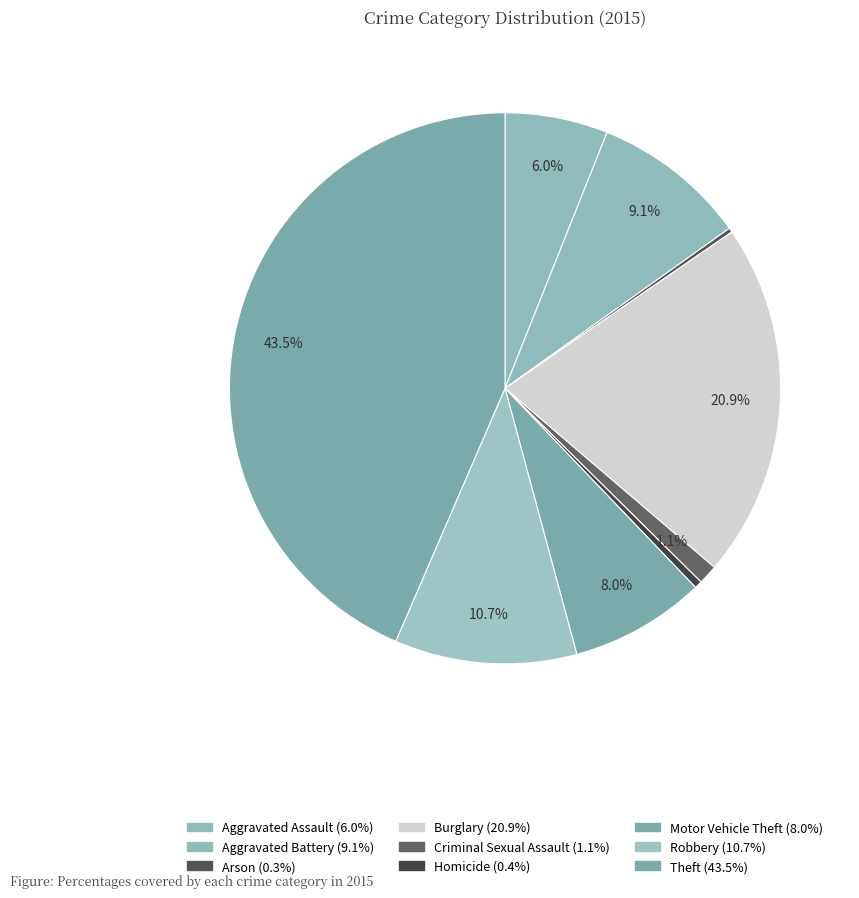

Which slice is the largest?

Theft